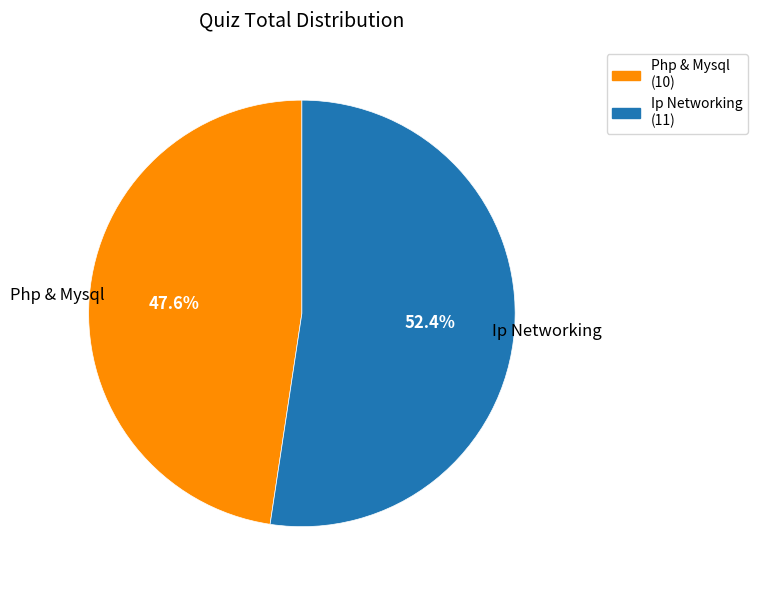

How many slices are in this pie chart?

2